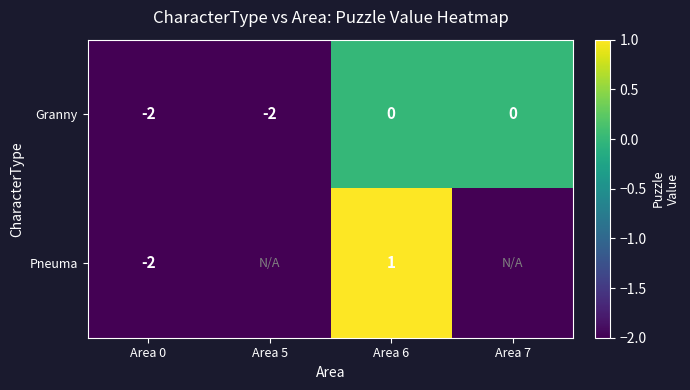

Rank the series at Area 6 from highest to lowest value.

Pneuma, Granny